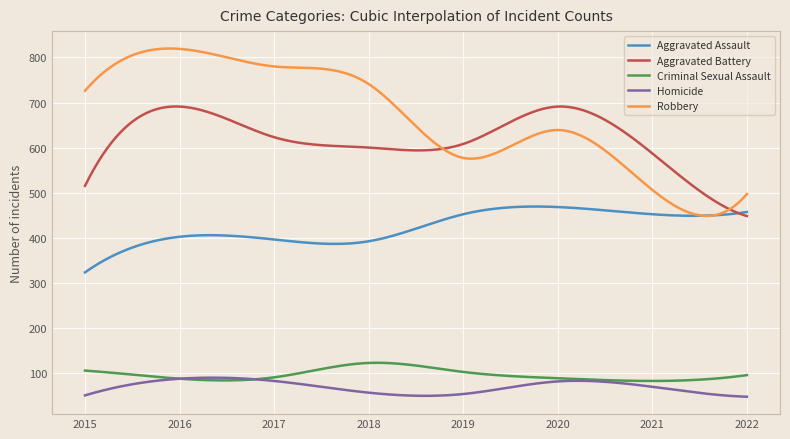

Which series has the widest spread of values?

Robbery